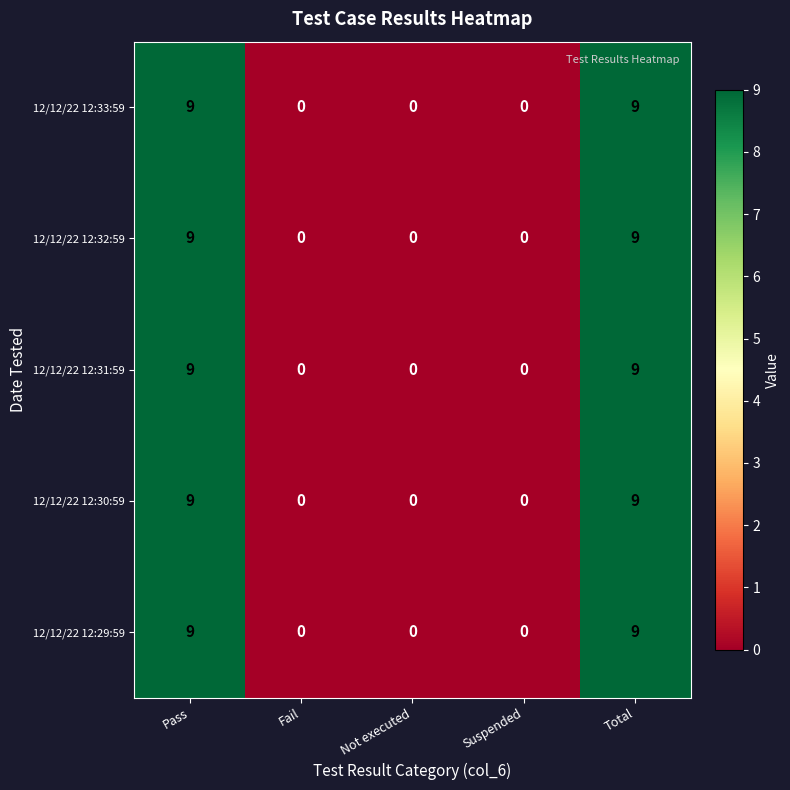

The value of 12/12/22 12:32:59 at Total is 9. True or false?

True